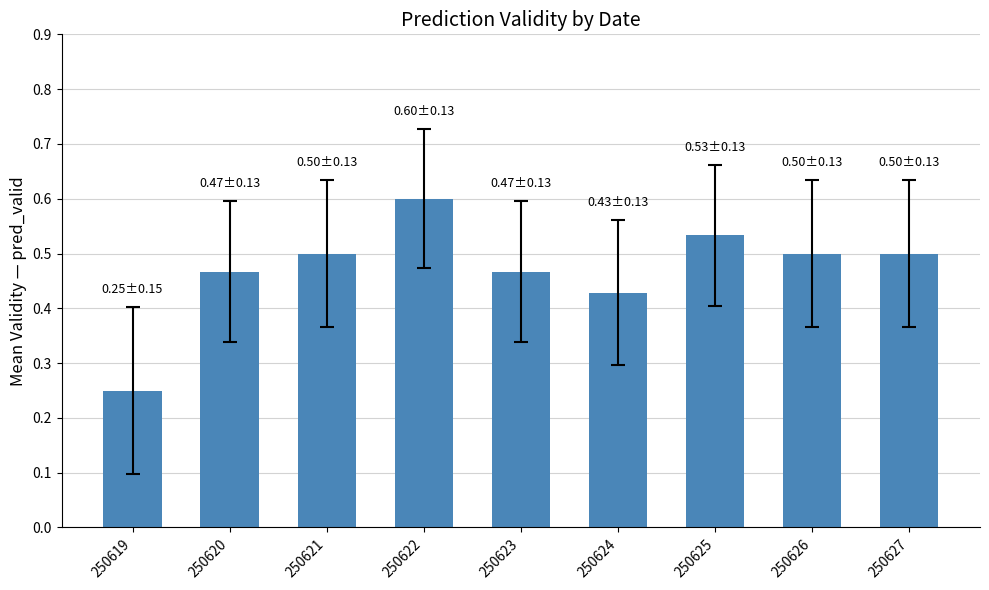

The value at 250623 is 0.5. True or false?

True